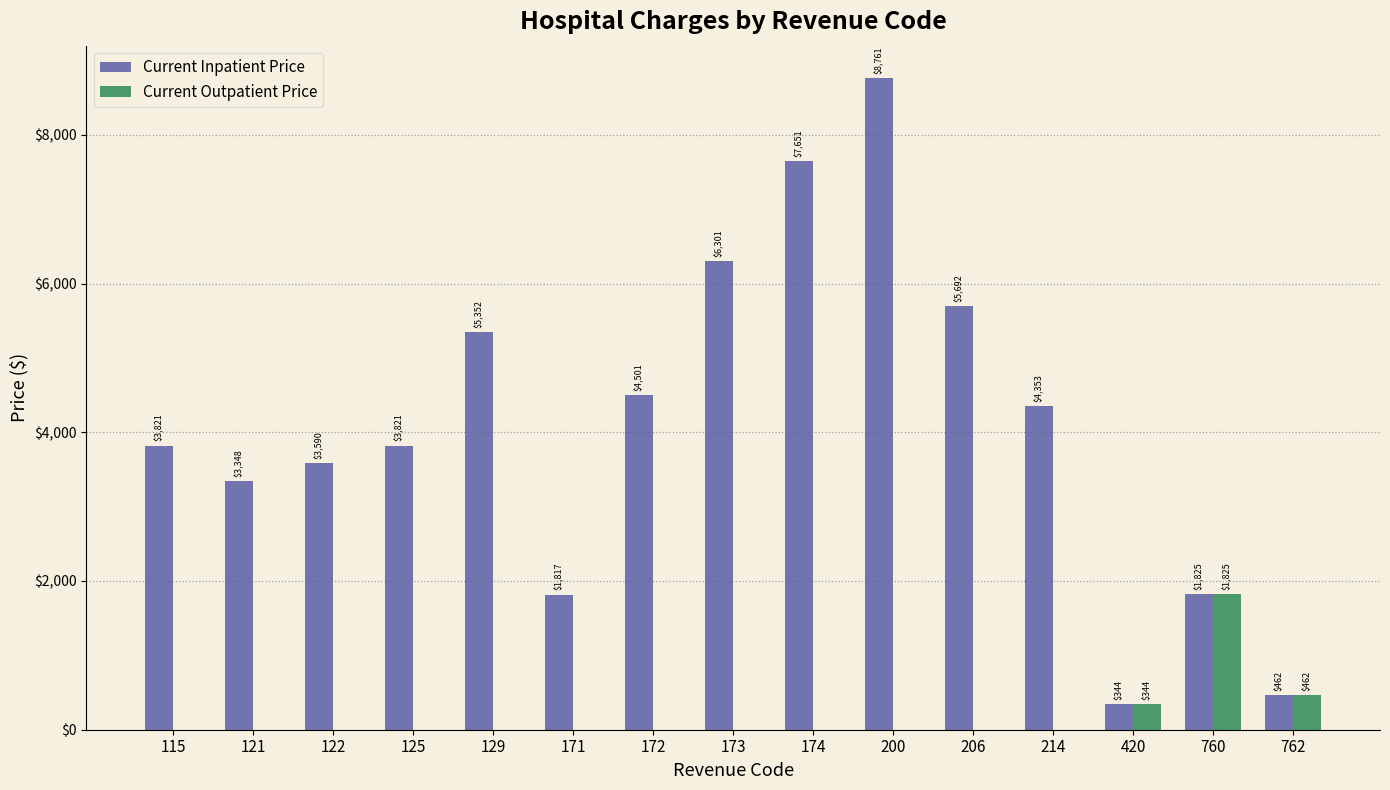

The value of Current Inpatient Price at 129 is 5352. True or false?

True